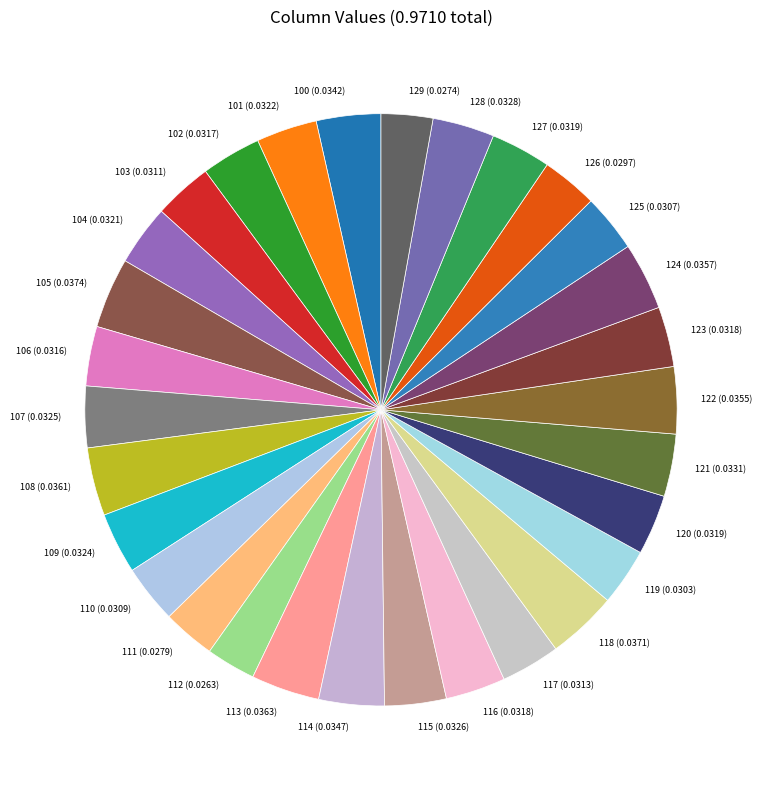

Is there any slice that represents more than half of the pie?

No